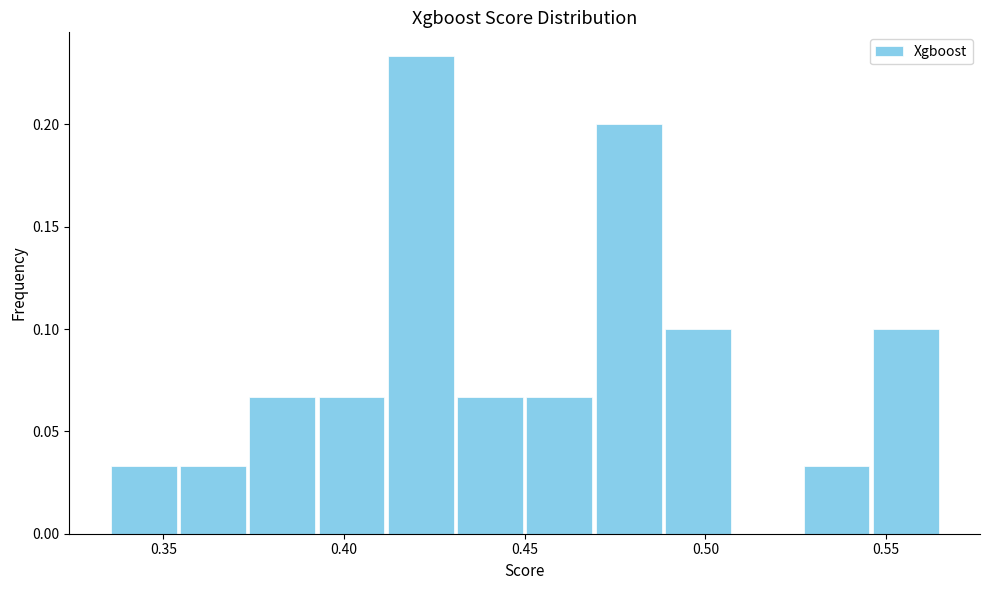

Around what value on the x-axis is the tallest bar? Give the approximate position of its centre, as read against the axis.

0.420